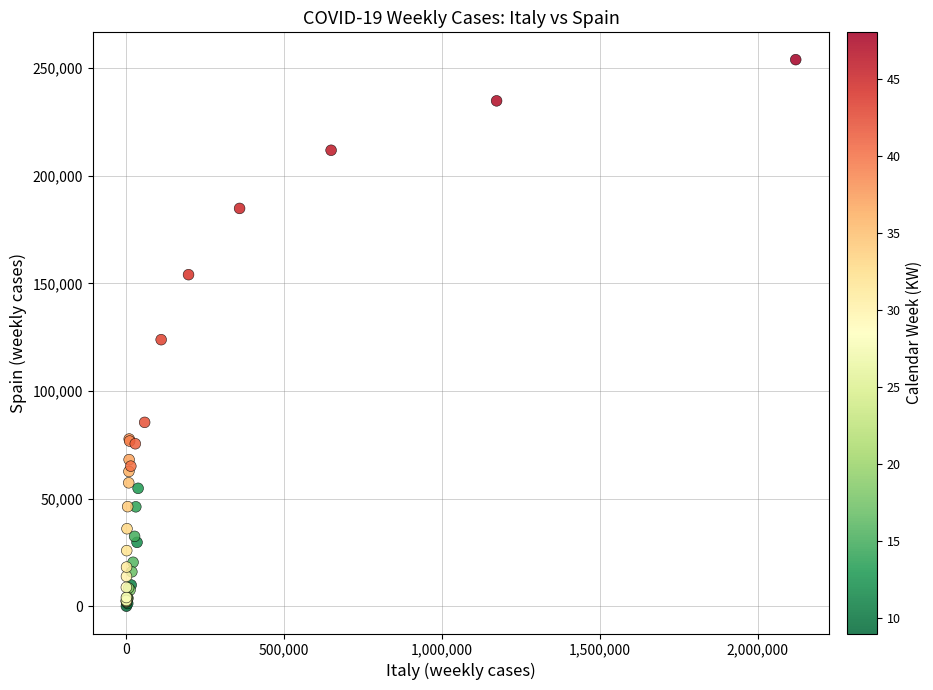

What Y value in the scatter plot is closest to 127012?

123871